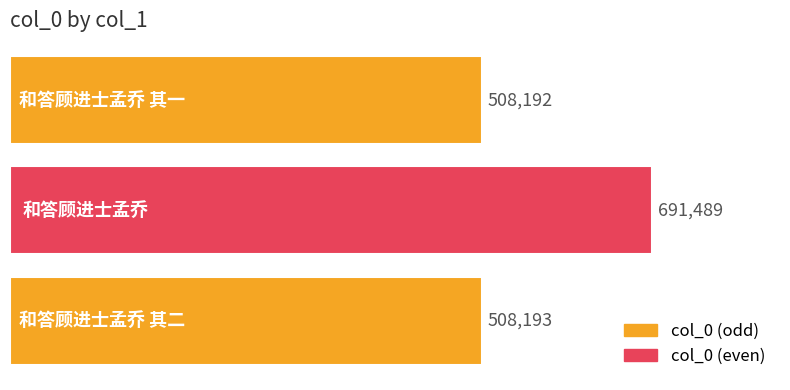

What is the maximum value shown in the chart?

691489